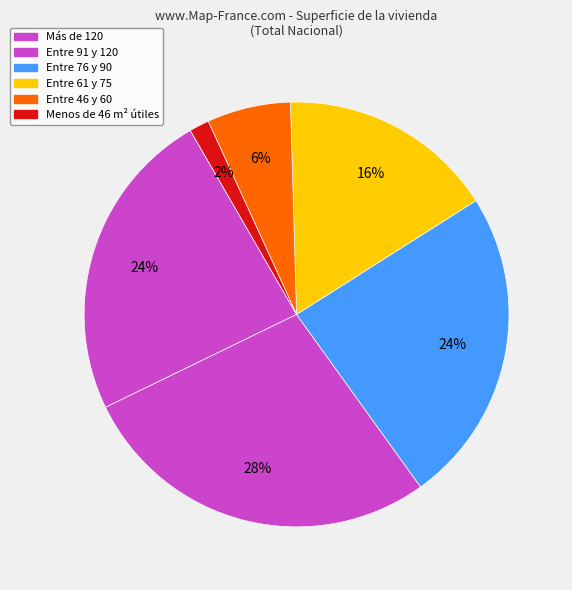

Is there any slice that represents more than half of the pie?

No